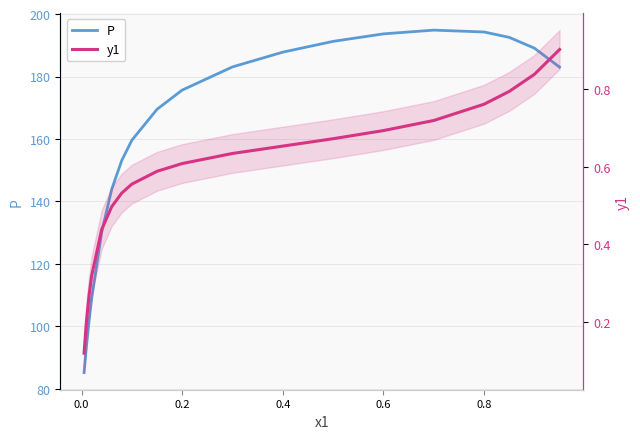

True or false: y1 has more than 0 interior local peaks.

False